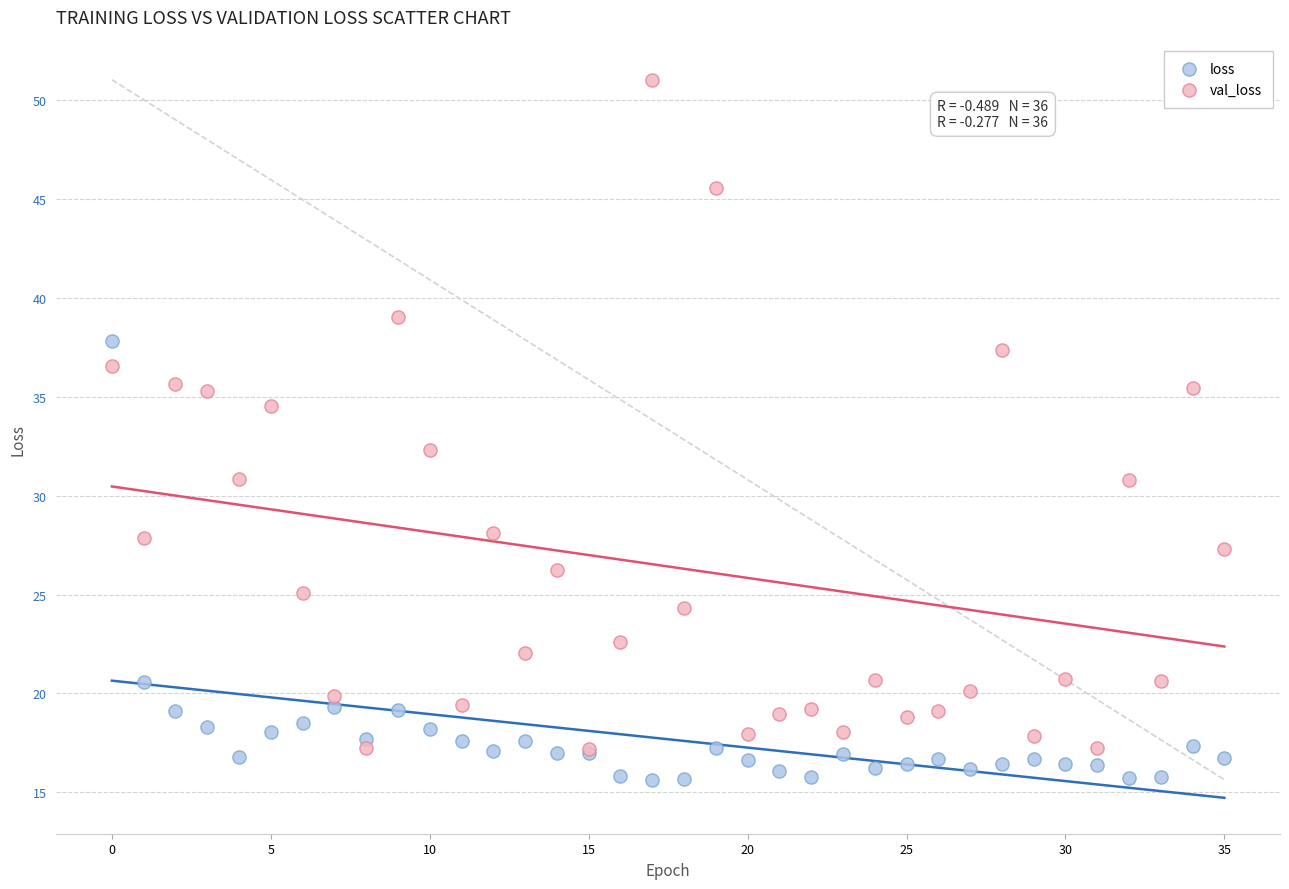

In the val_loss series, what Y value is closest to 34?

34.5